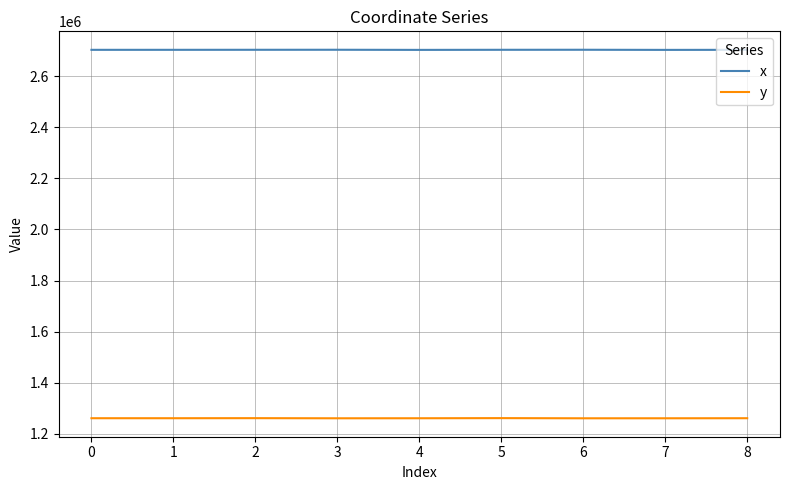

The value of x at 2 is 2703121.0. True or false?

True